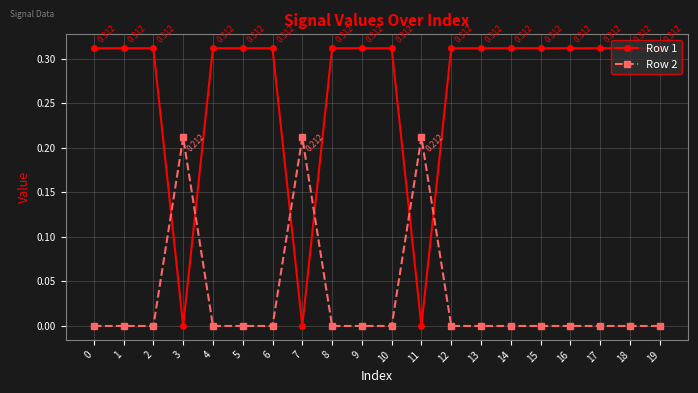

At how many categories does at least one series exceed 0?

20